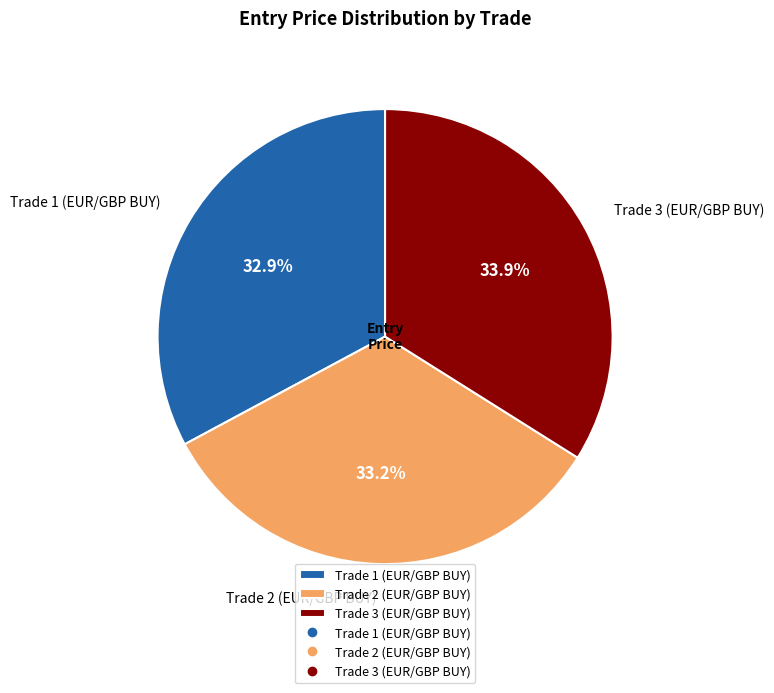

To the nearest percent, what is the combined percentage of Trade 1 (EUR/GBP BUY) and Trade 3 (EUR/GBP BUY)?

67%